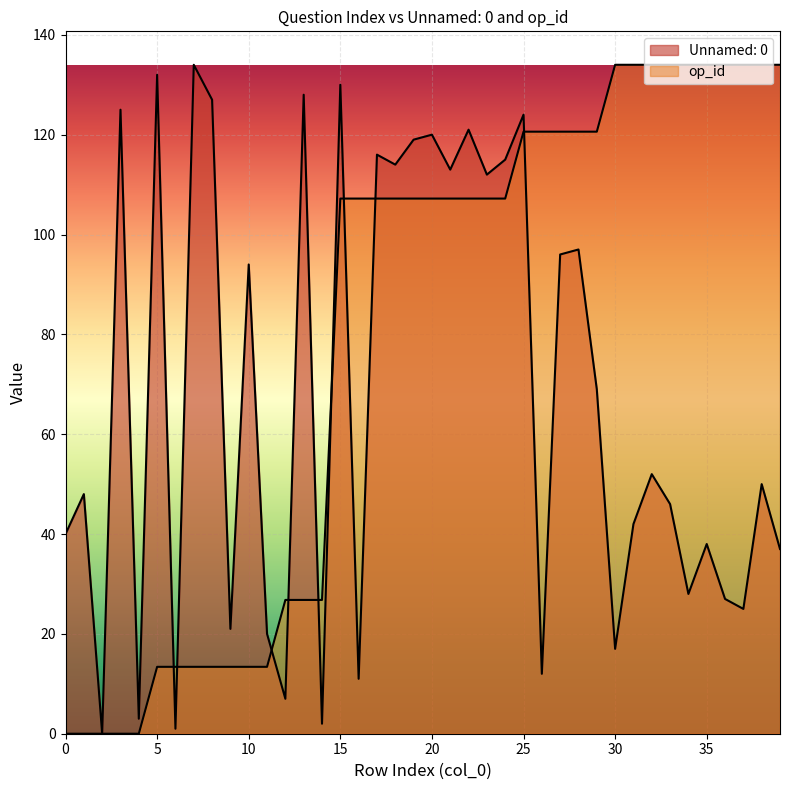

How many lines are shown in the chart?

2